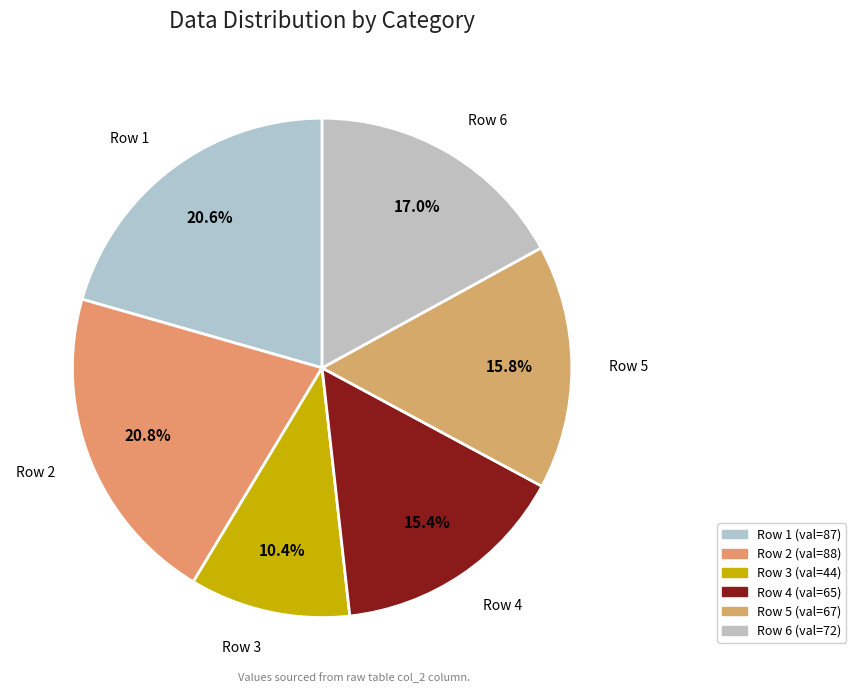

Which slice is the smallest?

Row 3